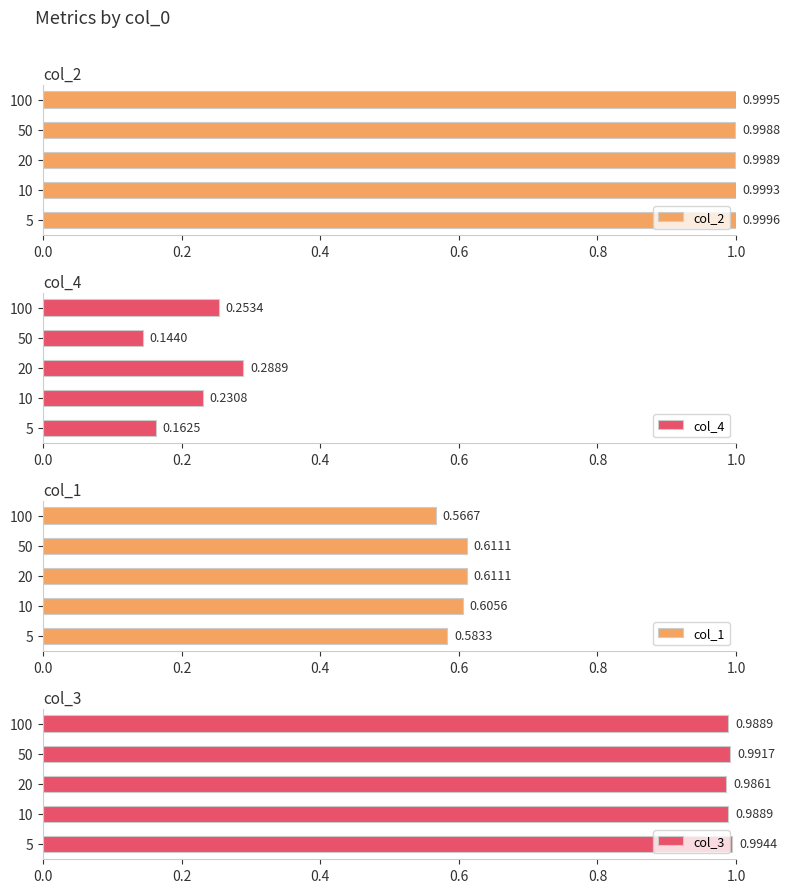

What is the maximum value shown in the chart?

1.0